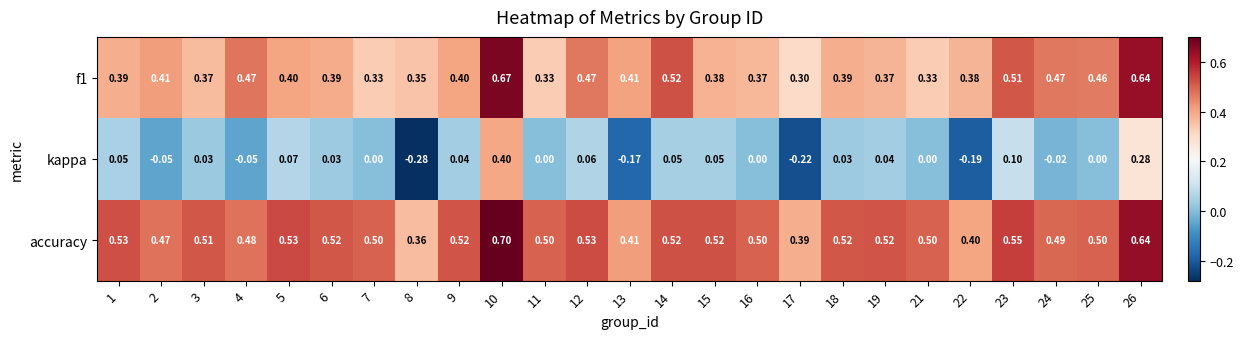

Which series has the widest spread of values?

kappa